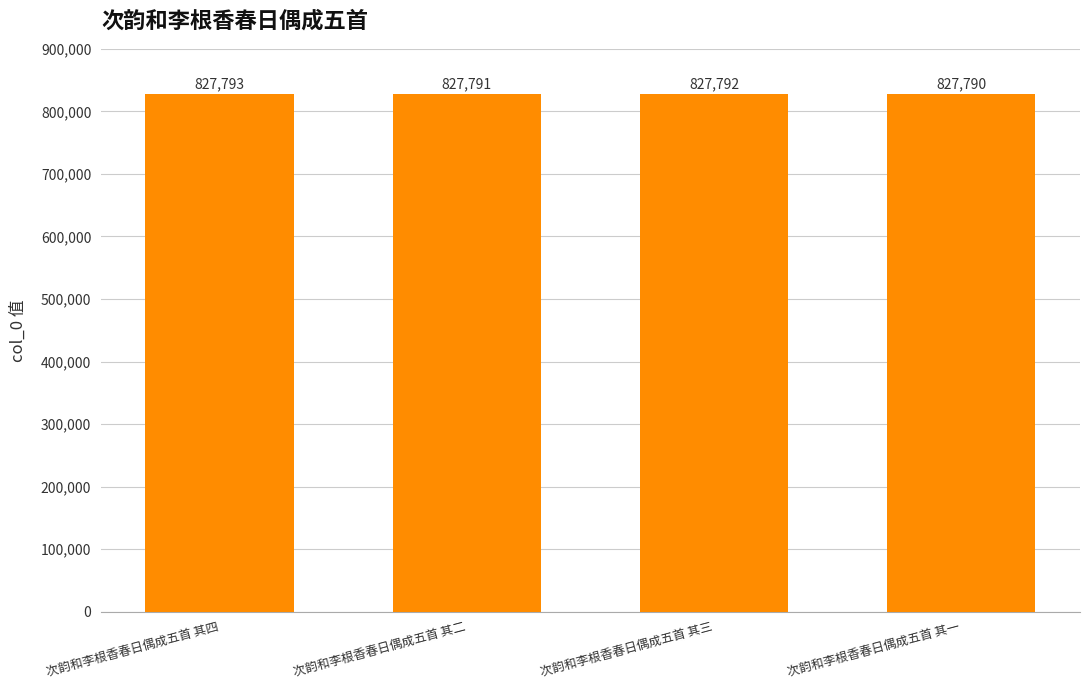

What is the difference between the second highest and minimum values?

2